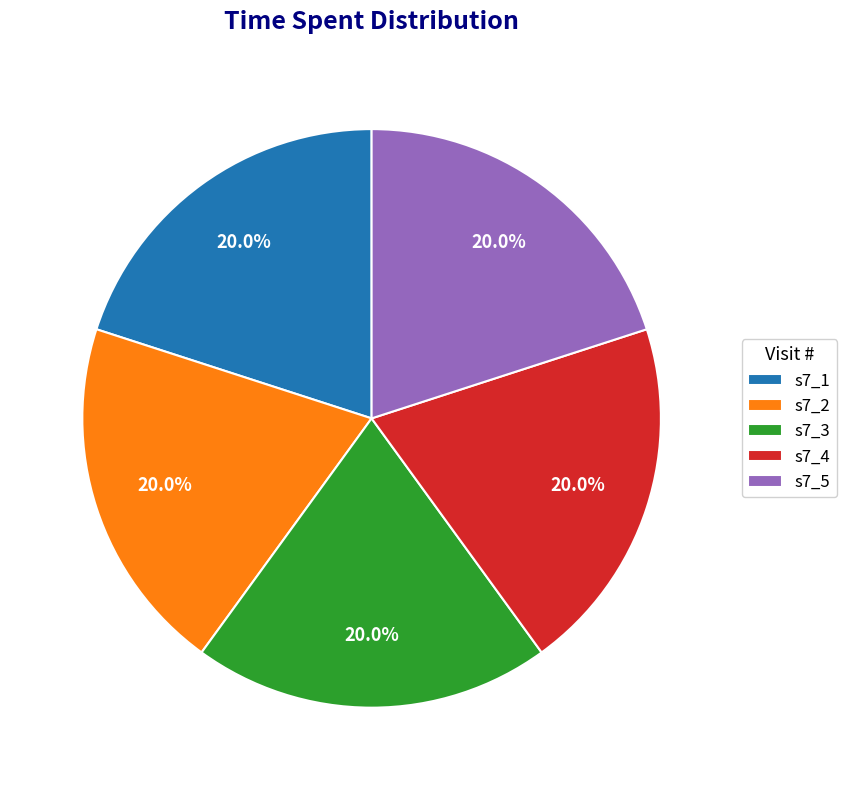

True or false: s7_3 accounts for 5% of the total.

False